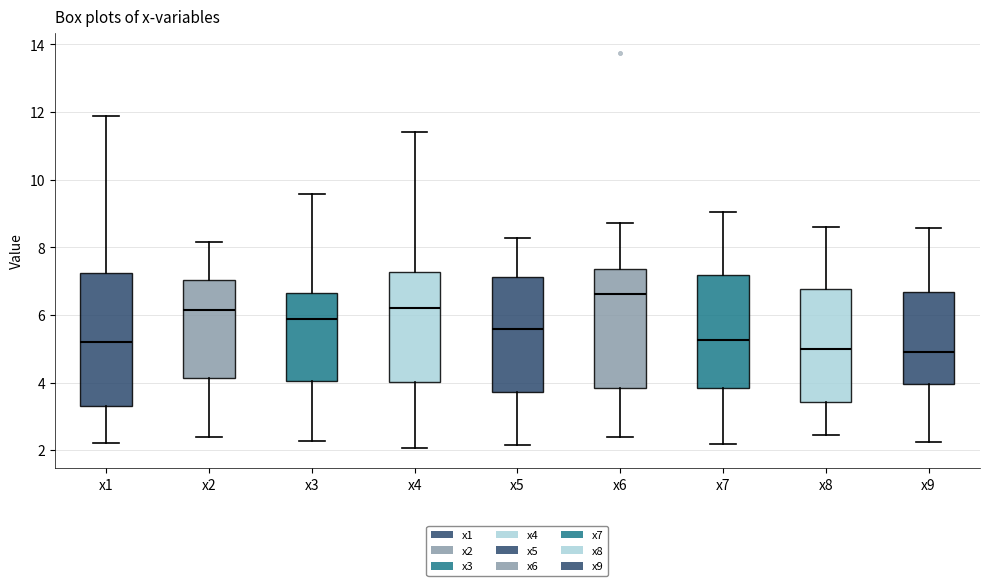

Reading left to right, read every box against the y-axis: the position of its median line, the range the box covers, and the ends of its whiskers. The values are not printed on the chart, so give them approximately, as read against the axis.

x1: median 5.2, box 3.4 to 7.2, whiskers 2.2 to 11.8
x2: median 6.2, box 4.2 to 7.0, whiskers 2.4 to 8.2
x3: median 5.8, box 4.0 to 6.6, whiskers 2.2 to 9.6
x4: median 6.2, box 4.0 to 7.2, whiskers 2.0 to 11.4
x5: median 5.6, box 3.8 to 7.2, whiskers 2.2 to 8.2
x6: median 6.6, box 3.8 to 7.4, whiskers 2.4 to 8.8
x7: median 5.2, box 3.8 to 7.2, whiskers 2.2 to 9.0
x8: median 5.0, box 3.4 to 6.8, whiskers 2.4 to 8.6
x9: median 4.8, box 4.0 to 6.6, whiskers 2.2 to 8.6